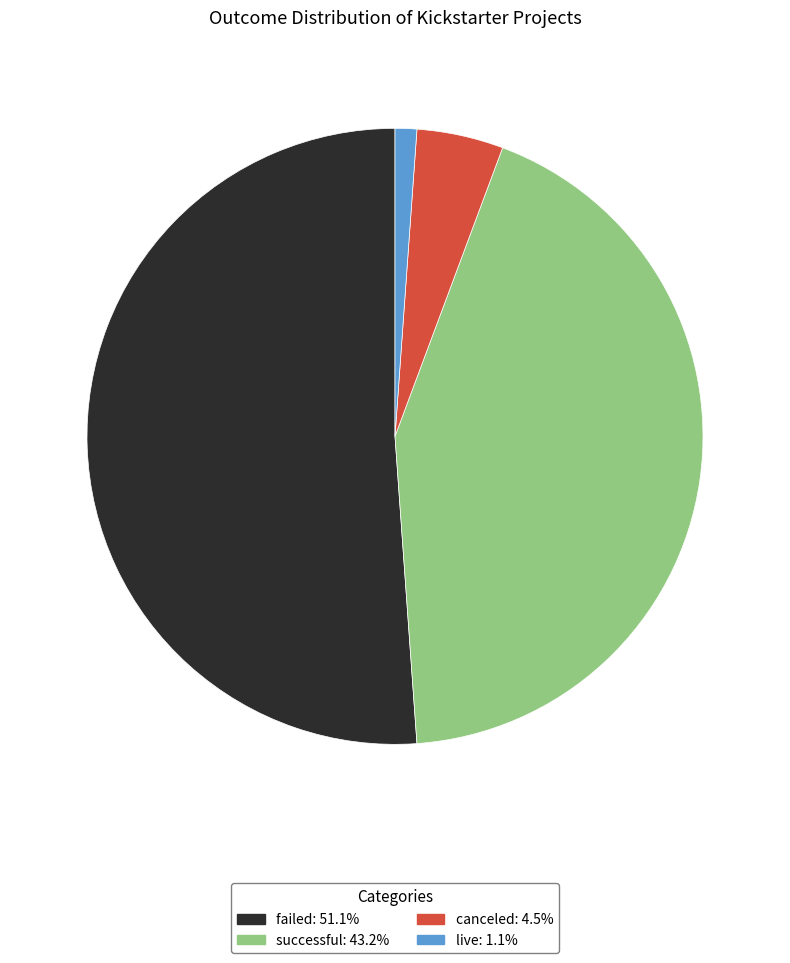

Rank the categories by value from highest to lowest.

failed, successful, canceled, live